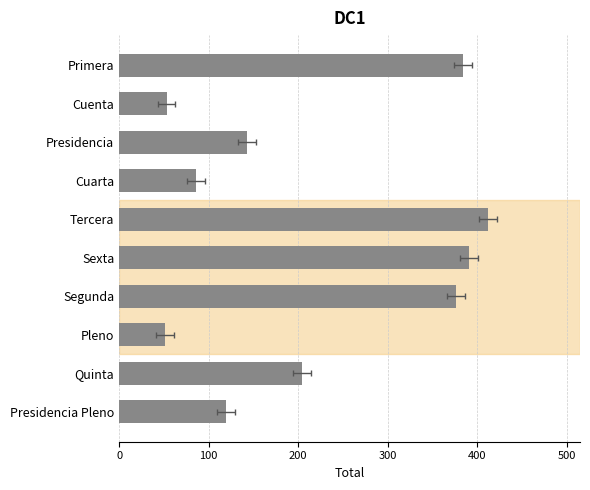

Between Tercera and Pleno, which is larger?

Tercera